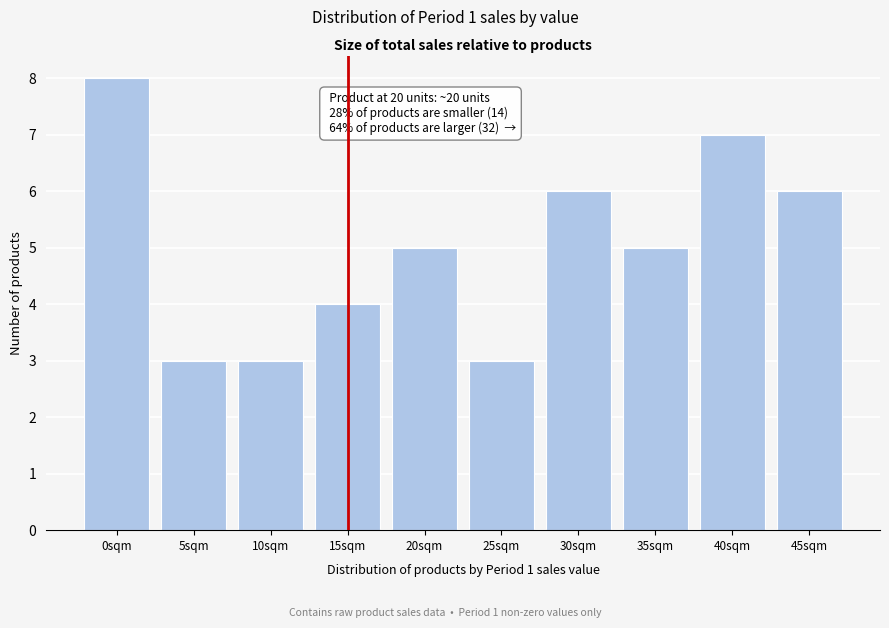

Reading left to right, transcribe all the data shown in this chart.

8	3	3	4	5	3	6	5	7	6